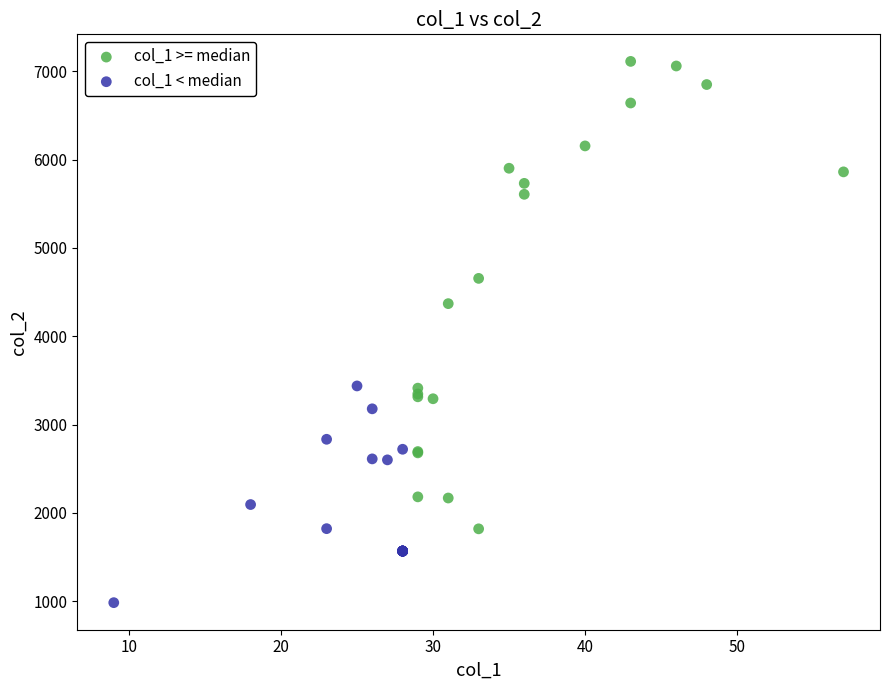

Which series contains the highest Y value?

col_1 >= median